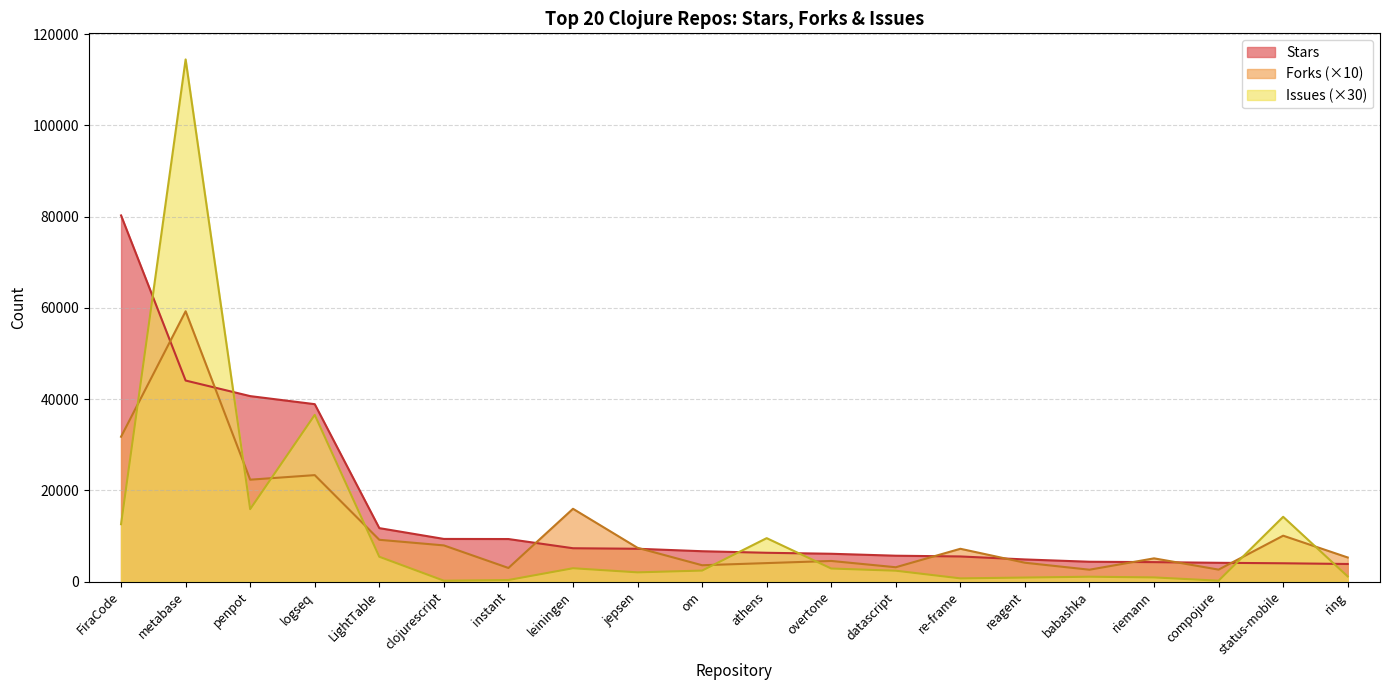

True or false: Issues and Stars intersect in this chart.

True